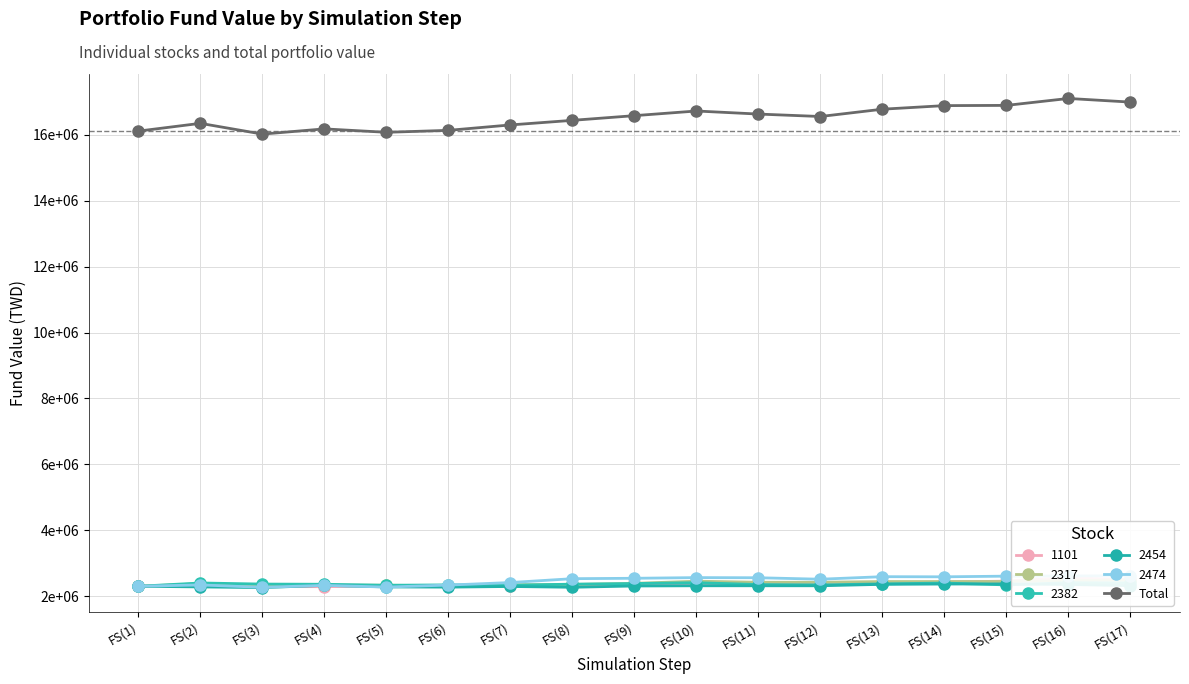

What is the minimum value shown in the chart?

16020052.1